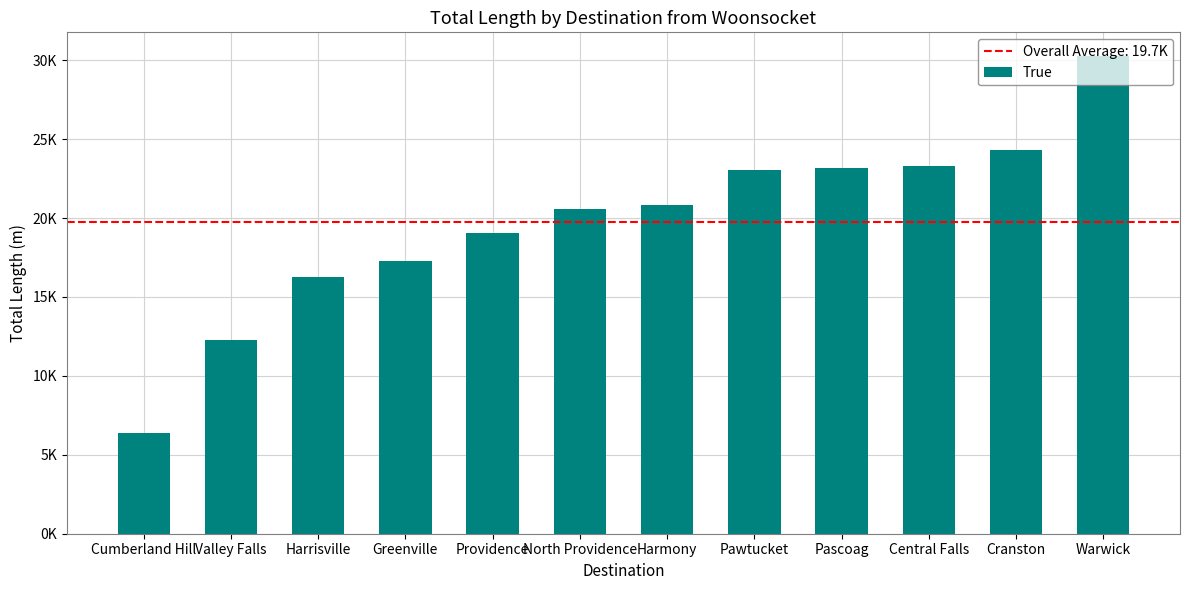

Does the chart contain any negative values?

No